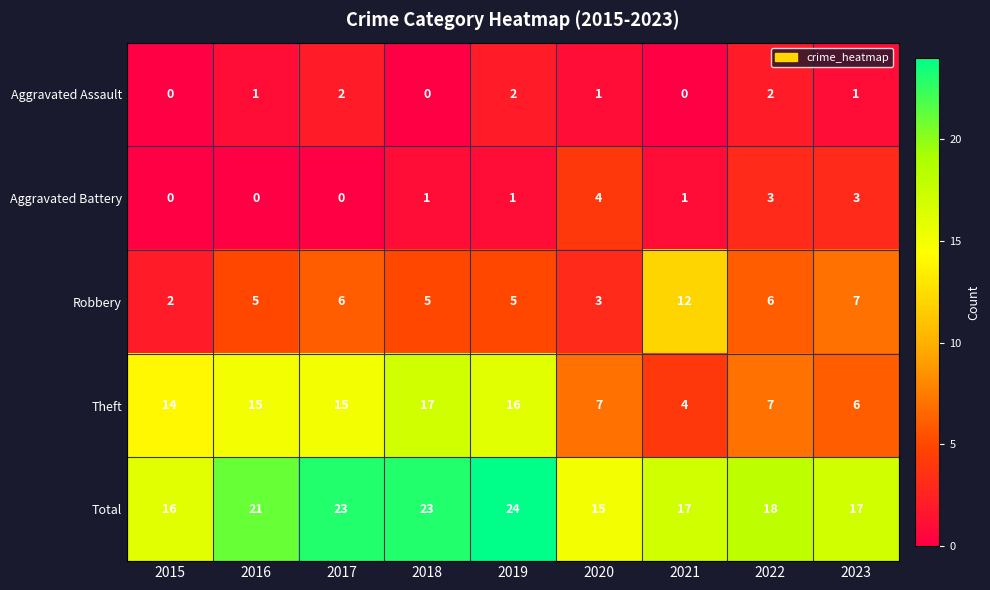

The value of Theft at 2016 is 15. True or false?

True